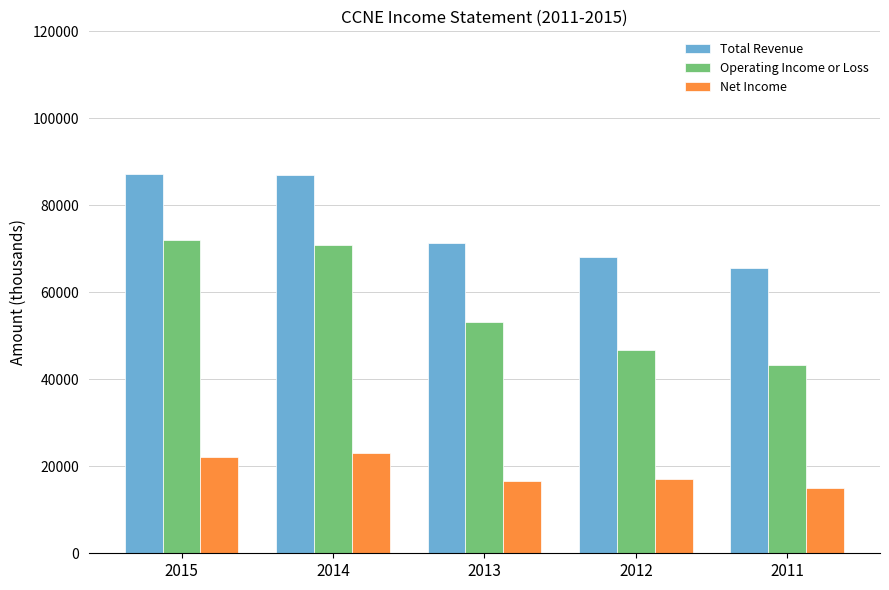

Which series changed the most between 2015 and 2013?

Operating Income or Loss